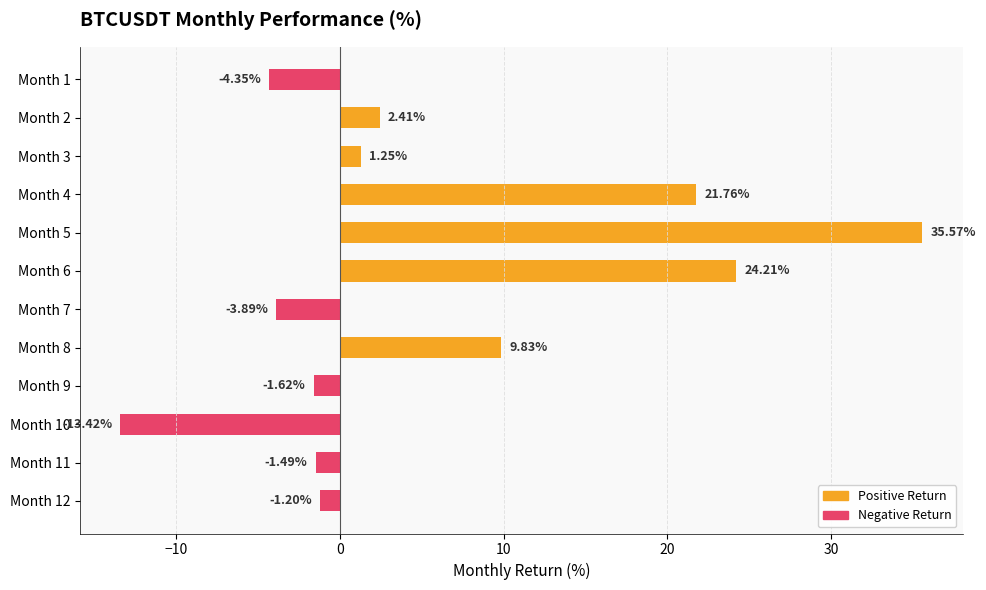

What is the change in value from Month 5 to Month 11?

-37.1